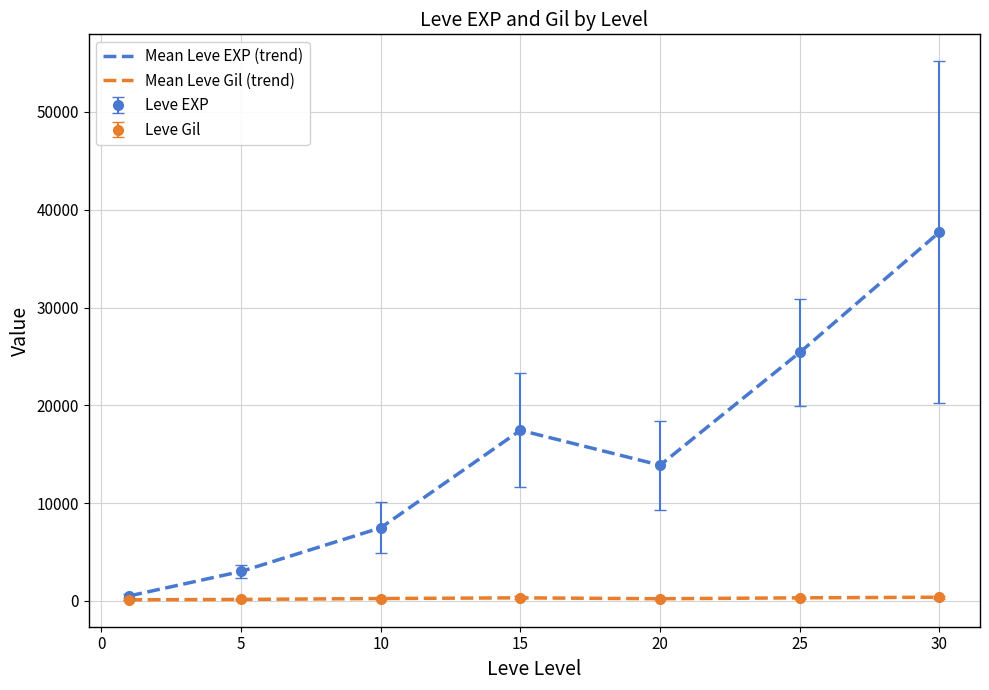

Is this an area chart (filled region under the line)?

No